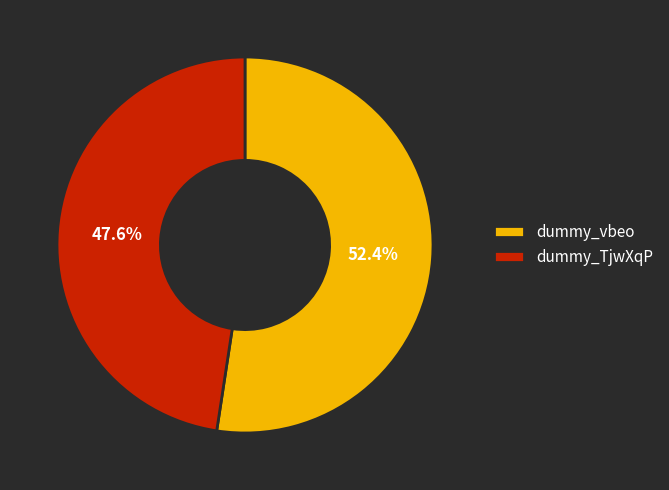

Combined, what portion of the pie is dummy_vbeo and dummy_TjwXqP?

100.0%